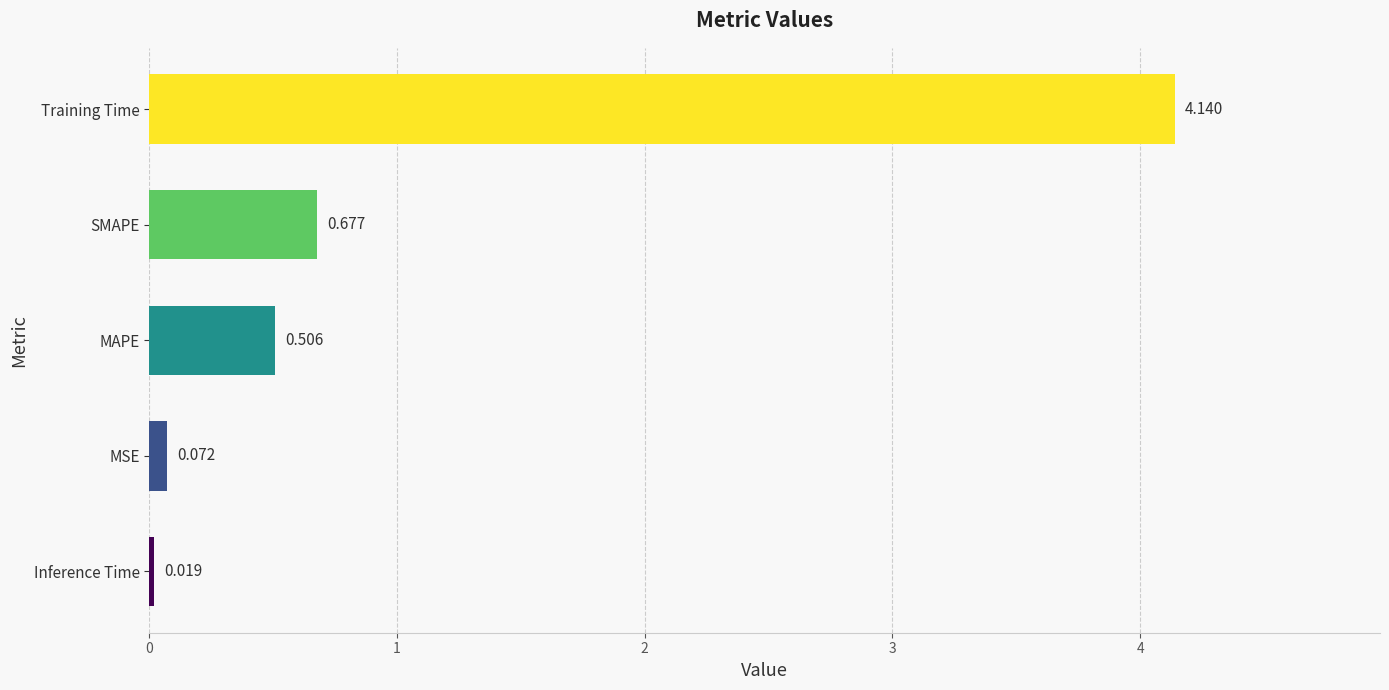

Which has a higher value, Inference Time or MSE?

MSE